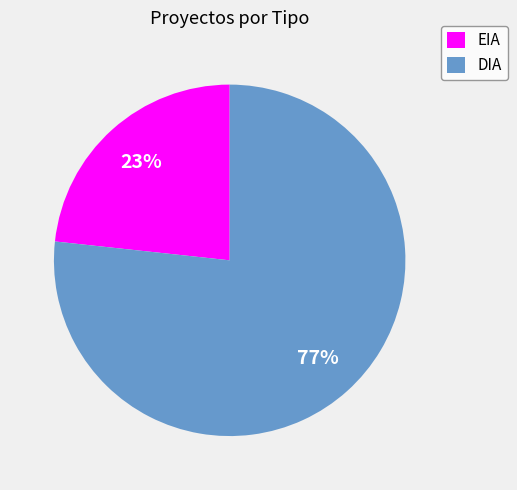

Rank the categories by value from lowest to highest.

EIA, DIA